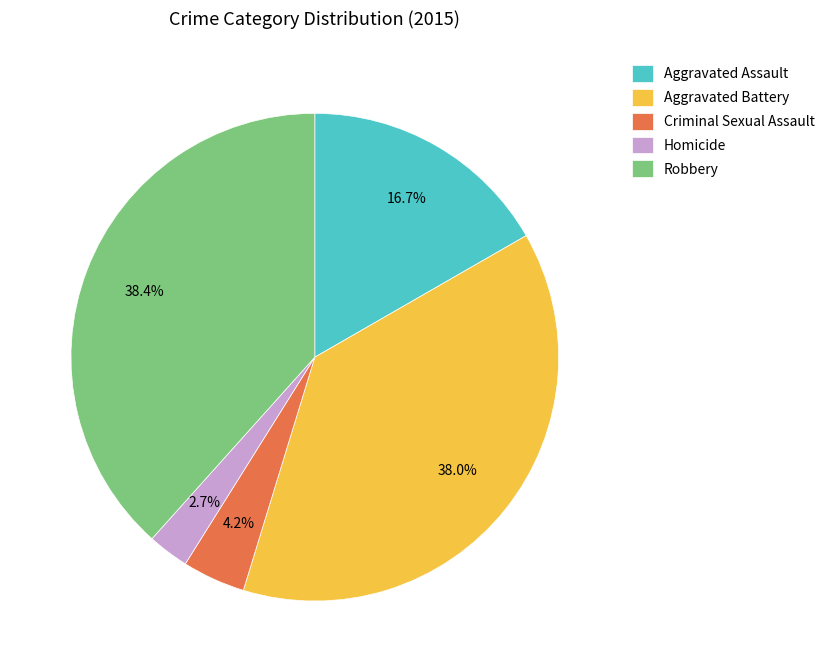

How many segments does this pie chart have?

5